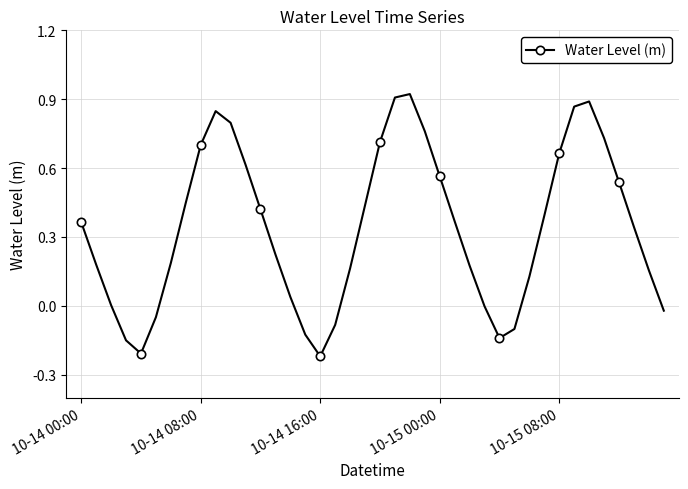

How many interior local valleys (lower than both neighbors) does the data have?

3